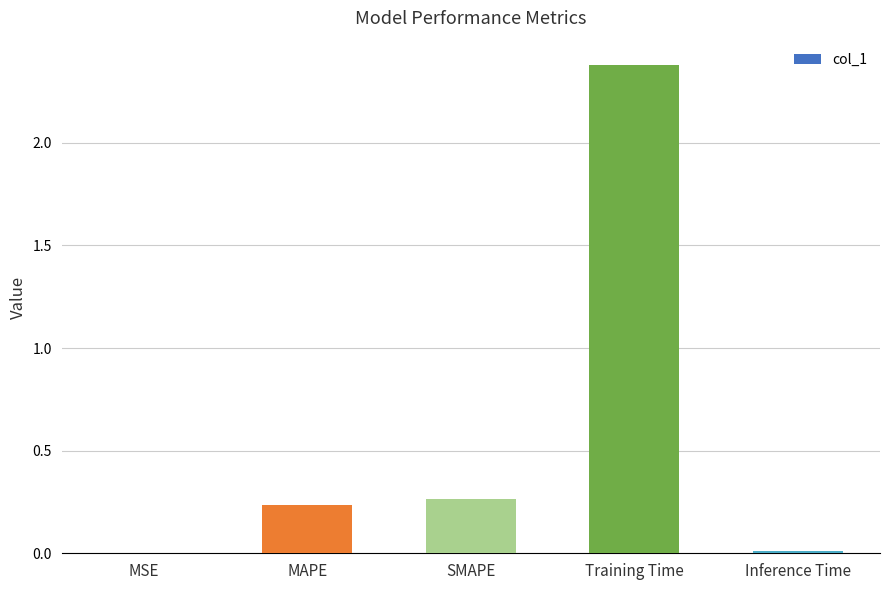

Between Training Time and MSE, which is larger?

Training Time